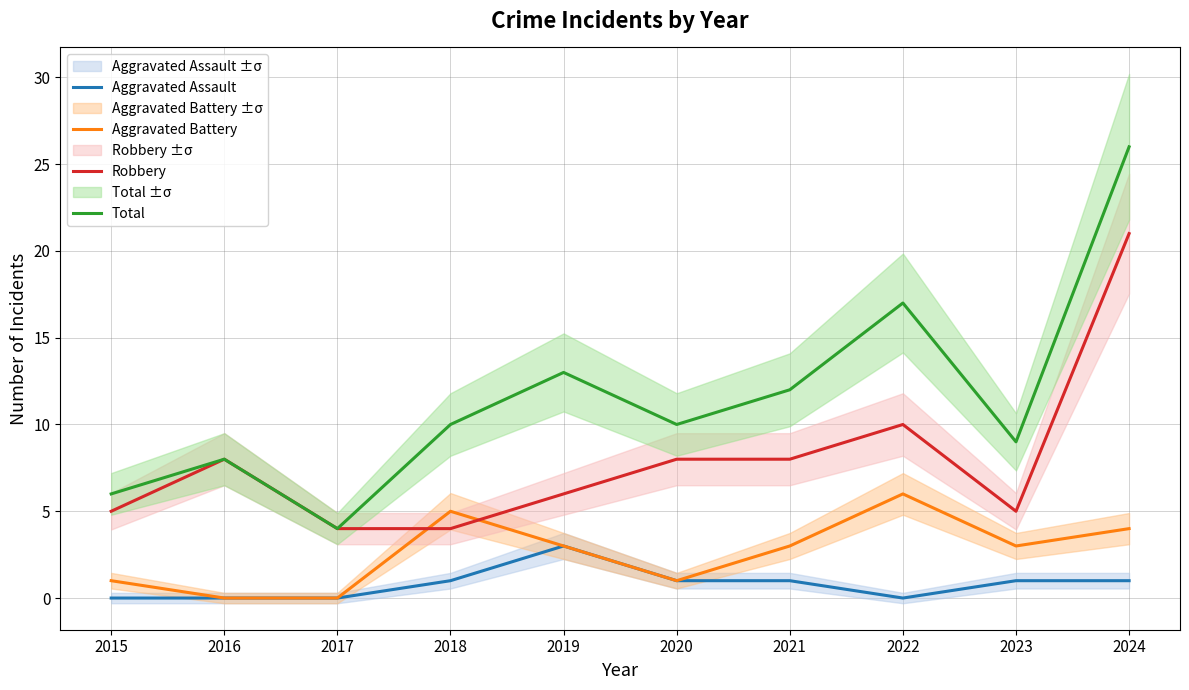

Is it true that Total equals 18 at 2024?

False